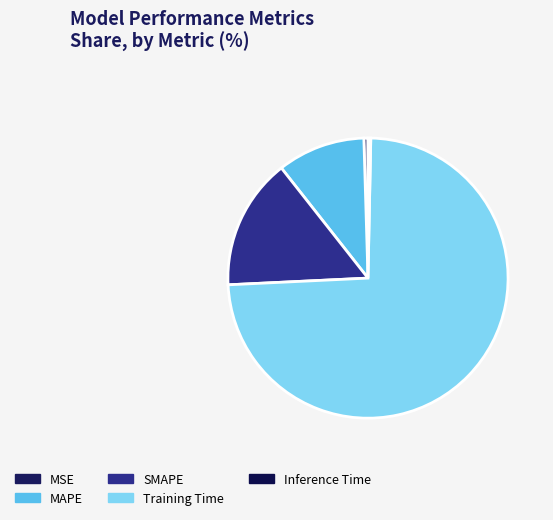

Which category has the smallest portion of the pie?

Inference Time